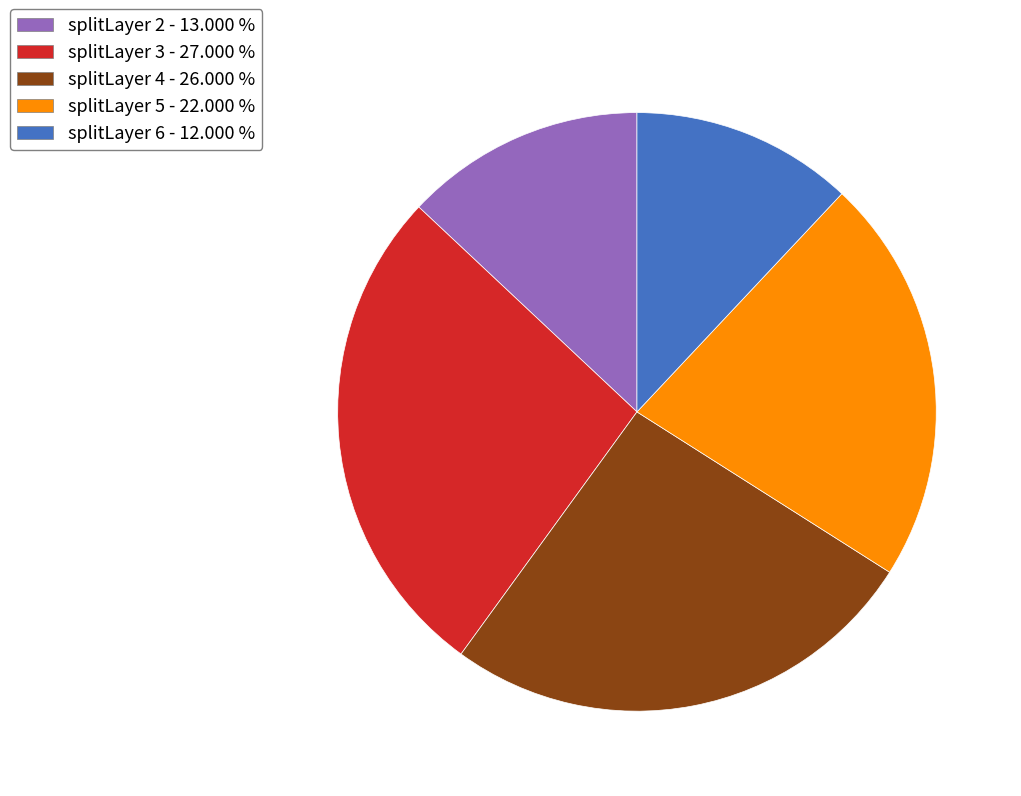

Which slice is the largest?

splitLayer 3 - 27.000 %